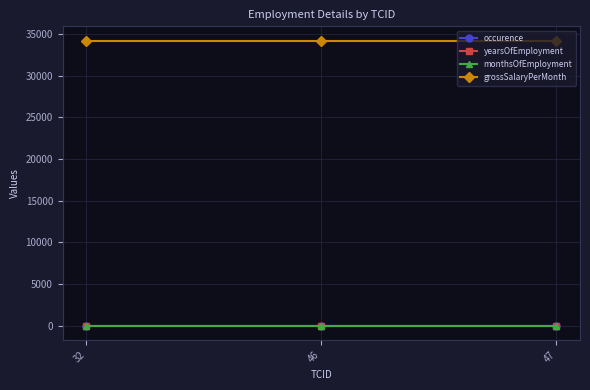

What is the maximum value shown in the chart?

34221